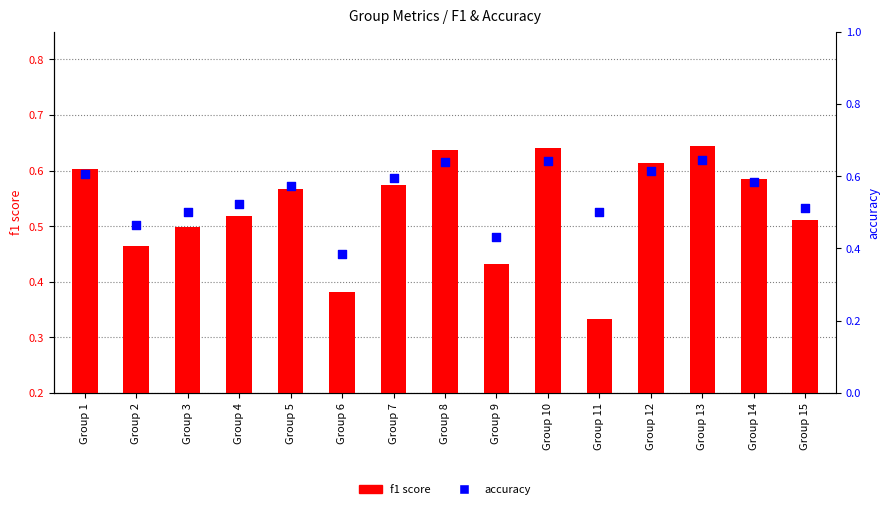

At how many categories does at least one series exceed 0?

15